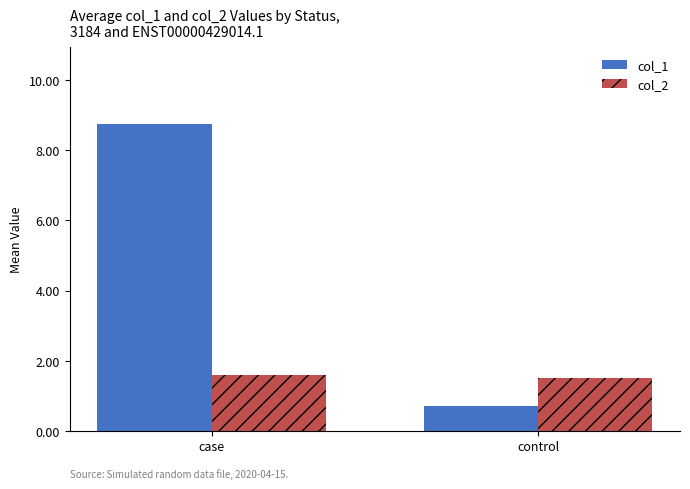

What is the spread (max minus min) of values at case?

7.2